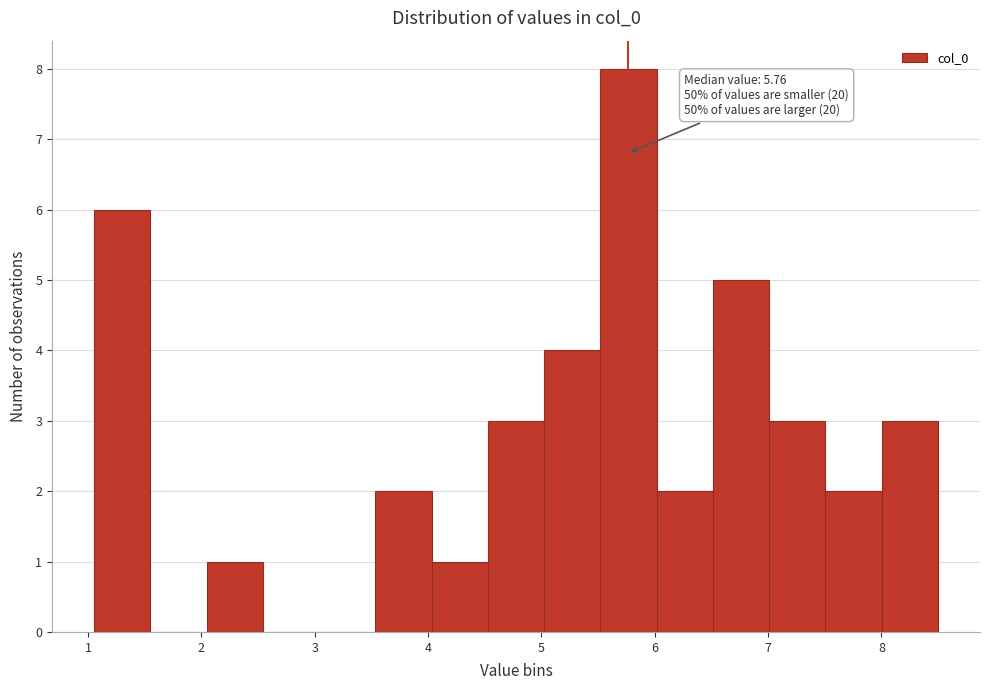

Which range on the x-axis has the tallest bar?

5.5 to 6.0